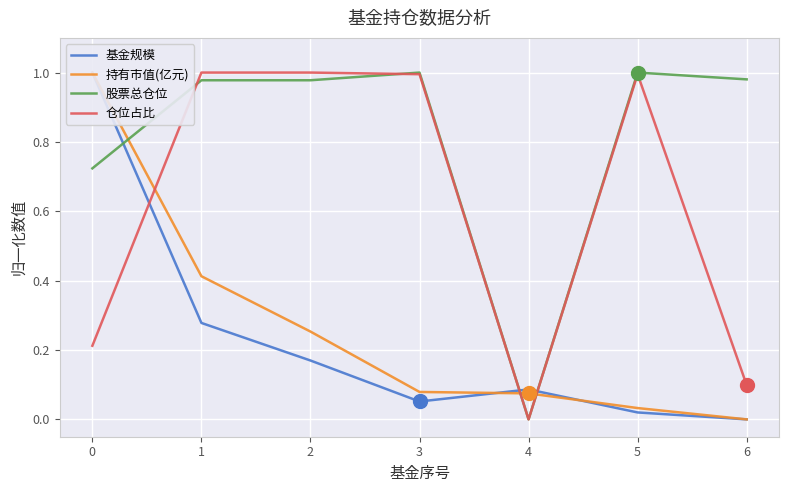

Is it true that 仓位占比 equals 0.0 at 4?

True